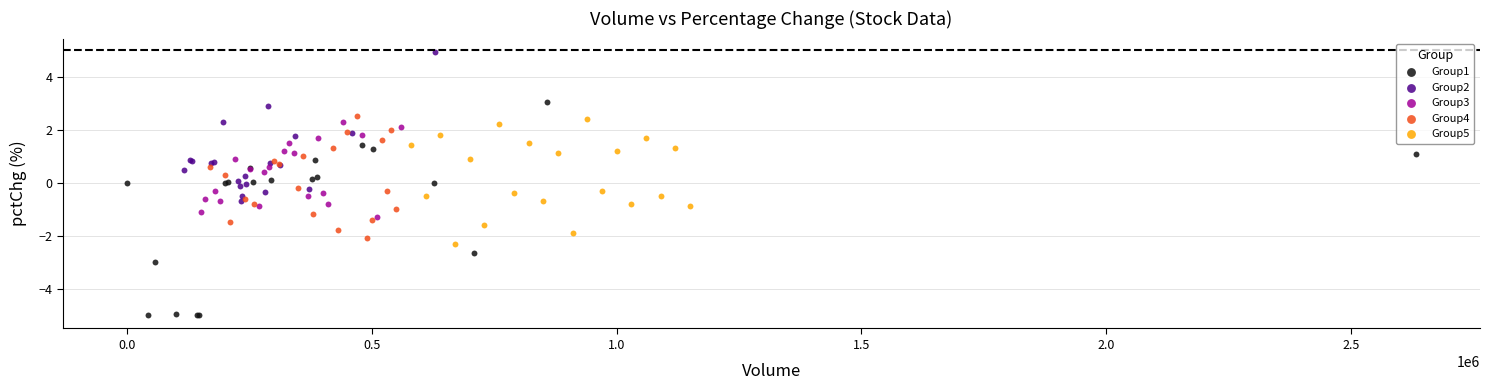

Which series reaches the maximum Y coordinate?

Group2